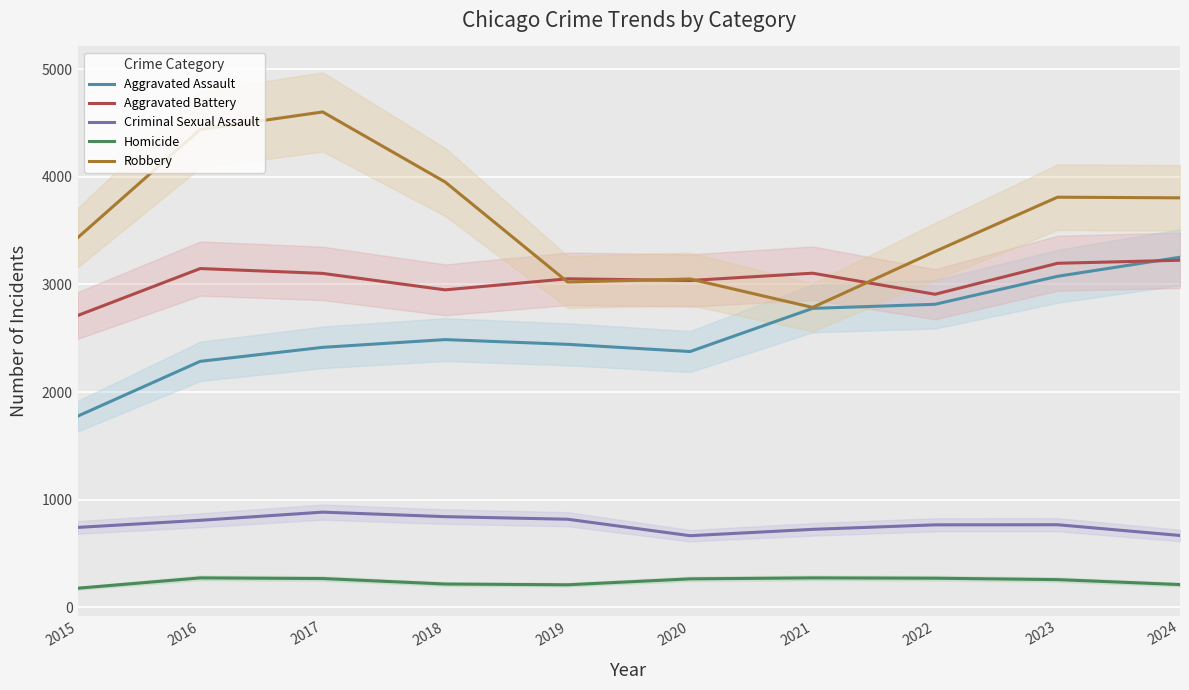

Where does the Homicide series first go above 264?

2016